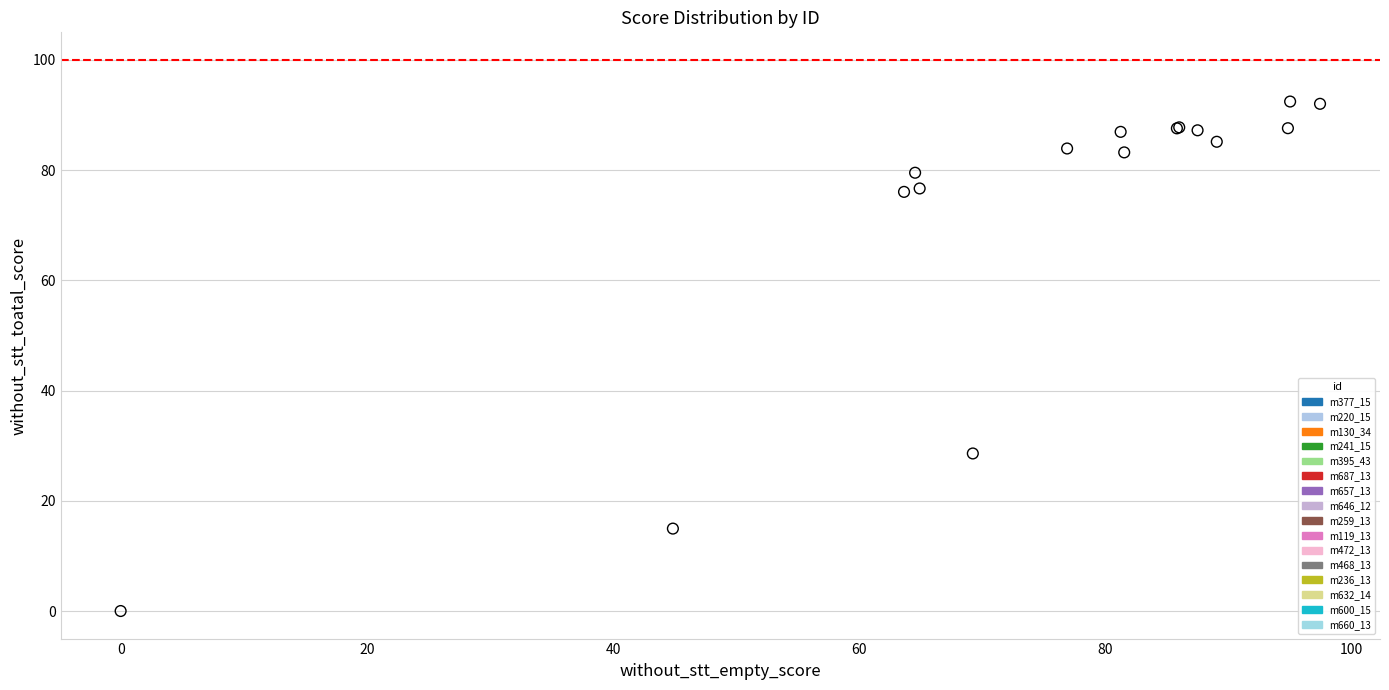

What are all the series names shown in the legend?

m377_15, m220_15, m130_34, m241_15, m395_43, m687_13, m657_13, m646_12, m259_13, m119_13, m472_13, m468_13, m236_13, m632_14, m600_15, m660_13